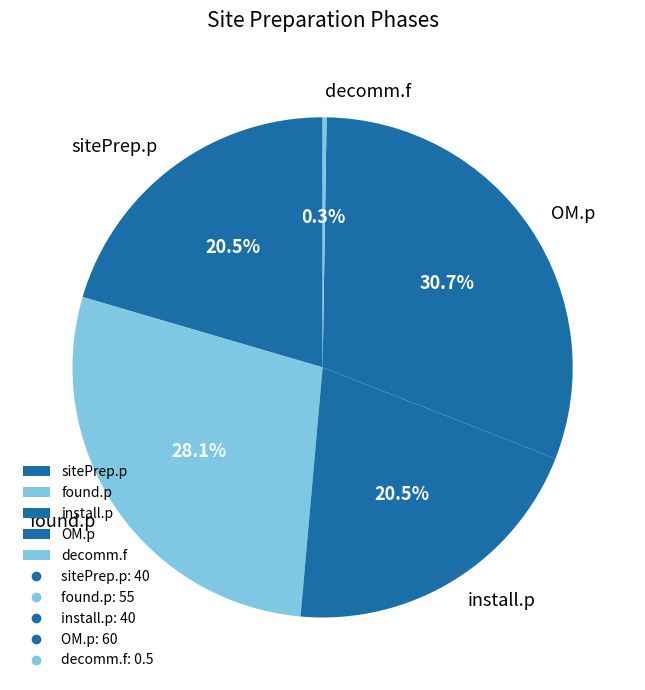

Is there any slice that represents more than half of the pie?

No